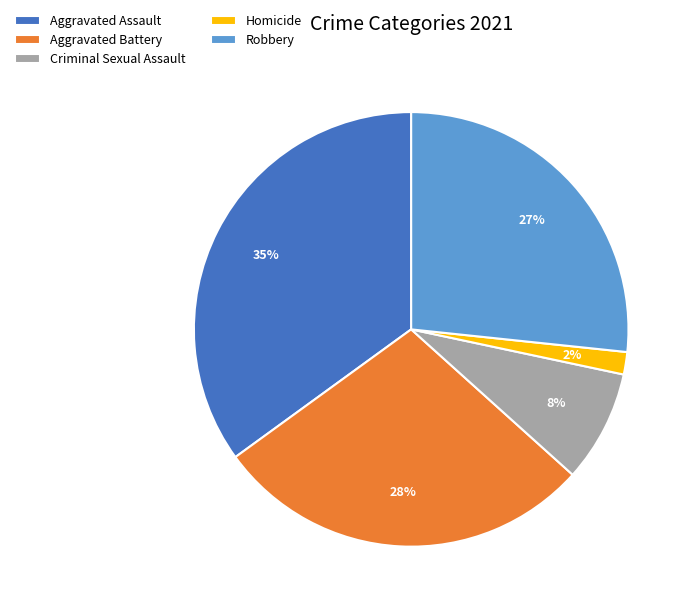

To the nearest percent, what is the difference between the largest and smallest slice percentages?

33%